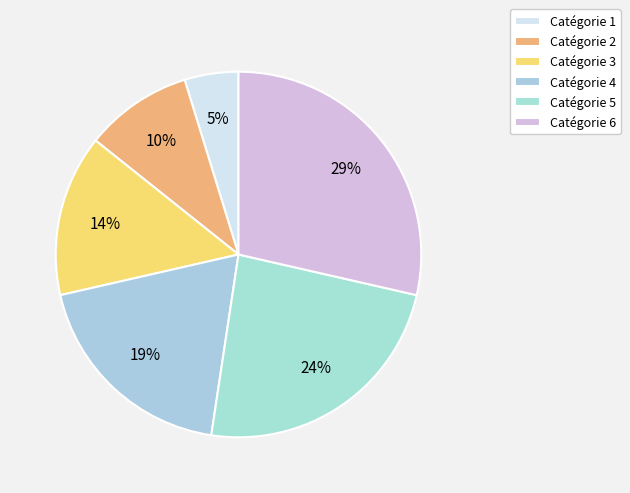

Count the number of slices in the pie.

6